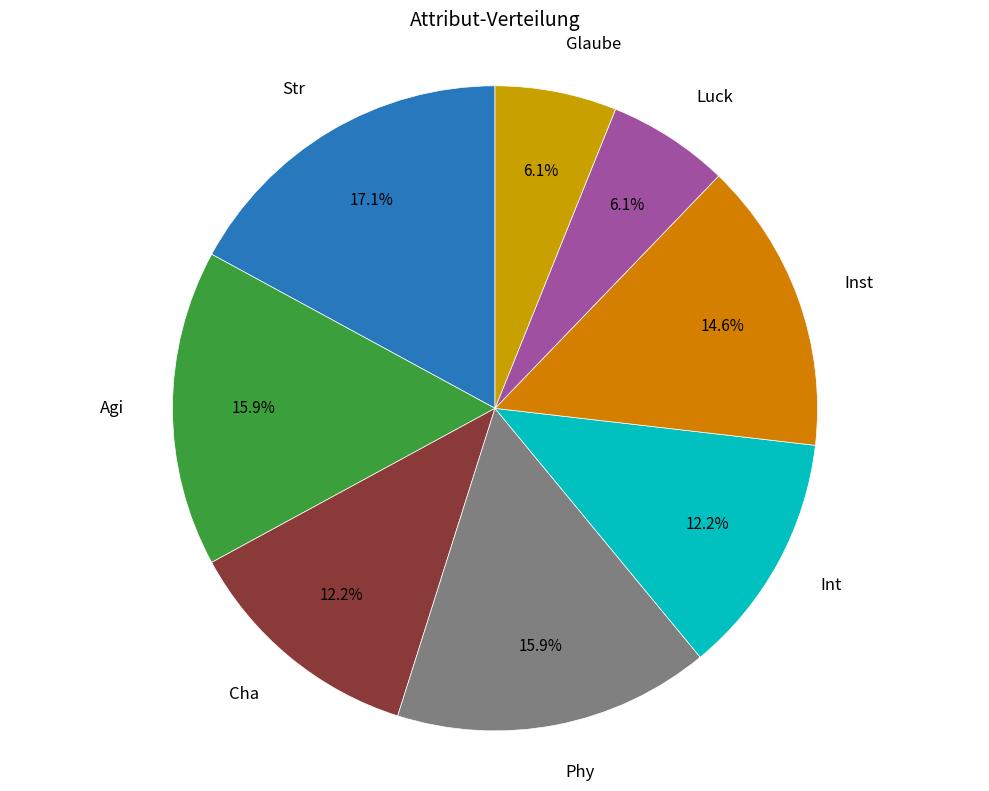

Count the number of slices in the pie.

8